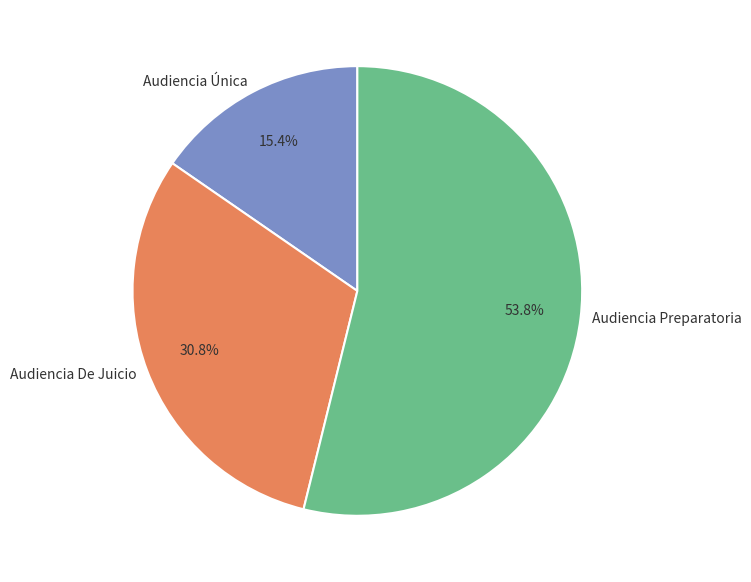

Between Audiencia De Juicio and Audiencia Preparatoria, which is larger?

Audiencia Preparatoria